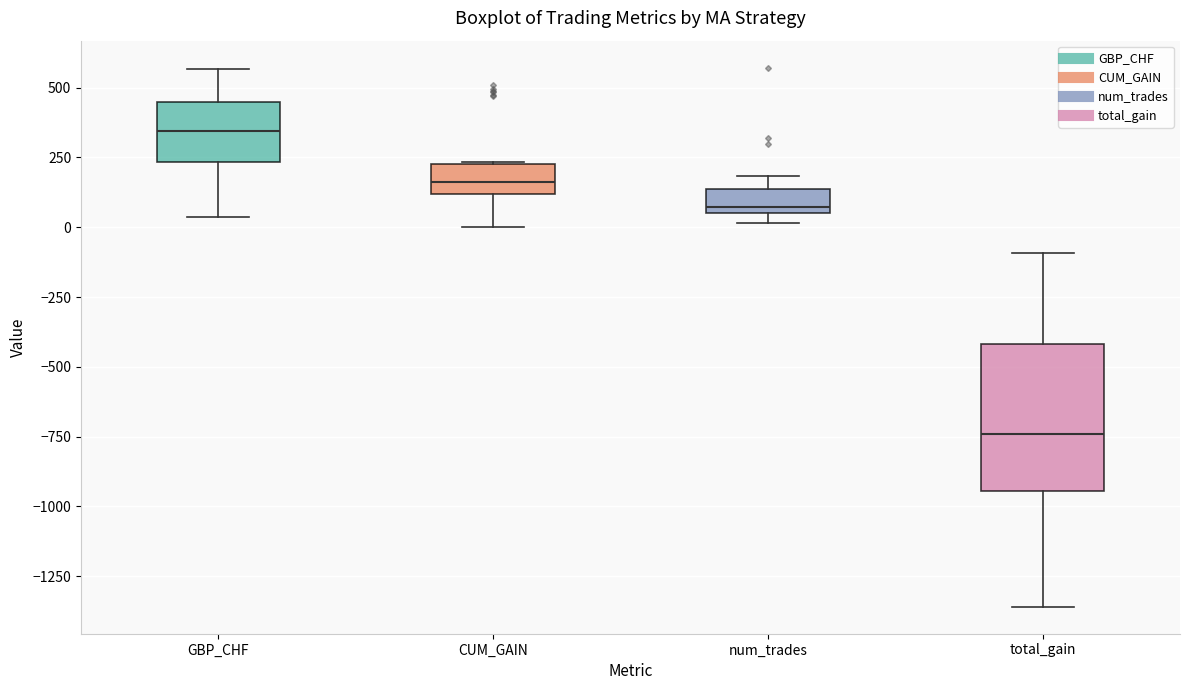

Where does the lower whisker of the box for total_gain end on the y-axis? The values are not printed on the chart, so give them approximately, as read against the axis.

-1350